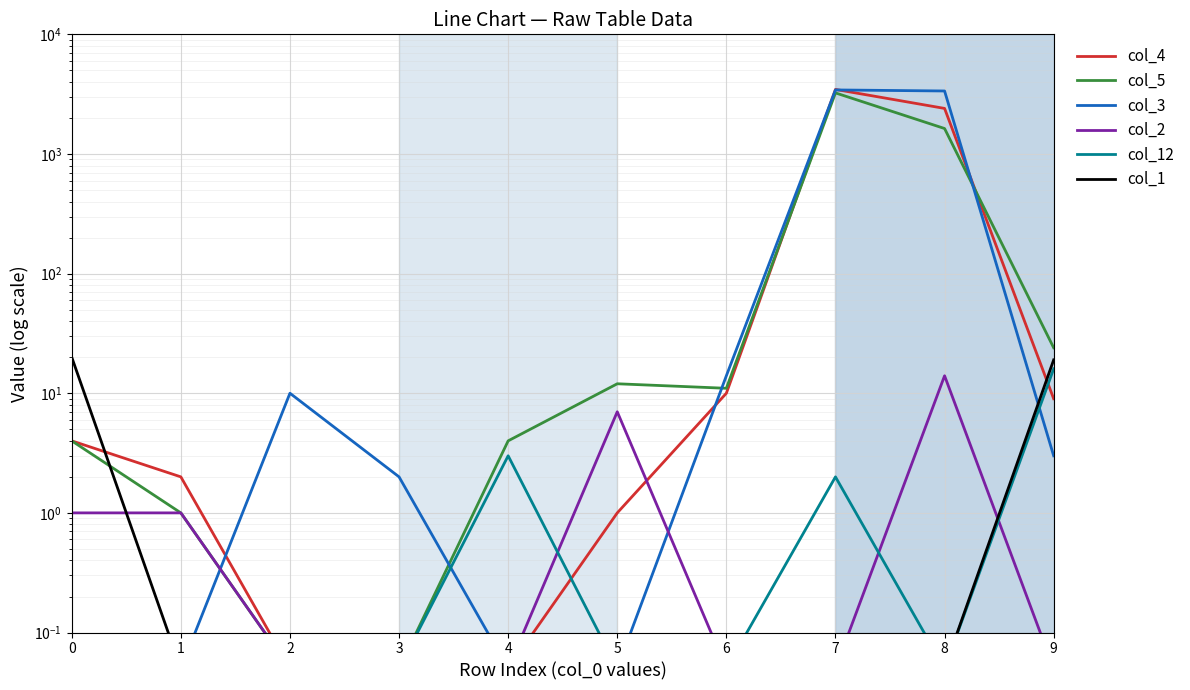

At which label does col_3 first exceed 3?

2